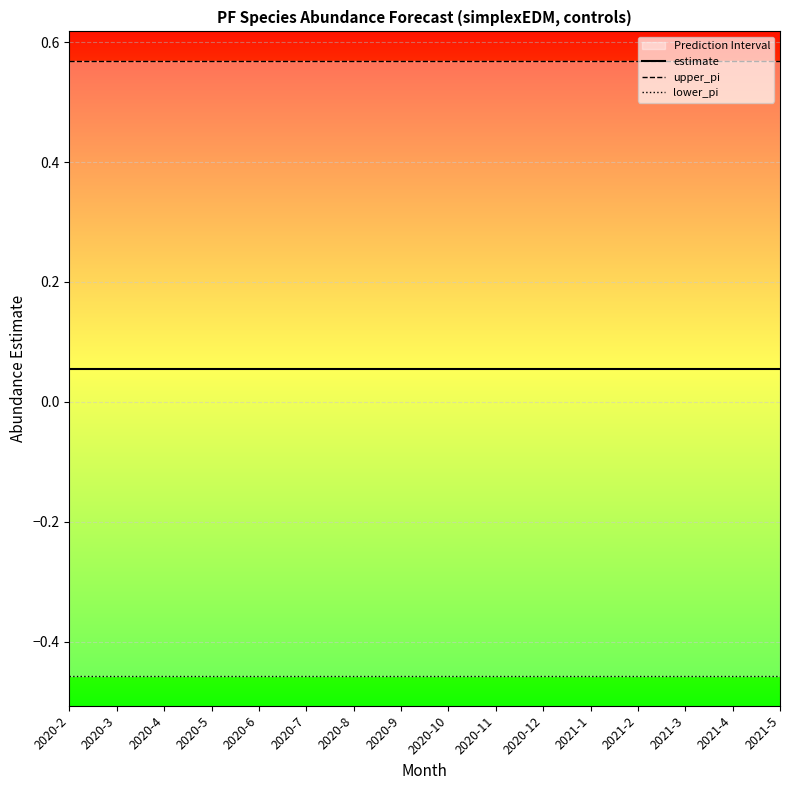

What are all the series names shown in the legend?

estimate, upper_pi, lower_pi